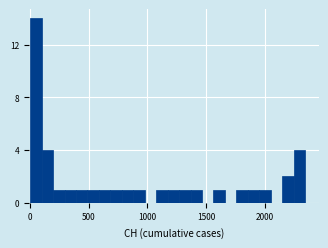

Read against the x-axis, roughly where is the centre of the tallest bar?

50